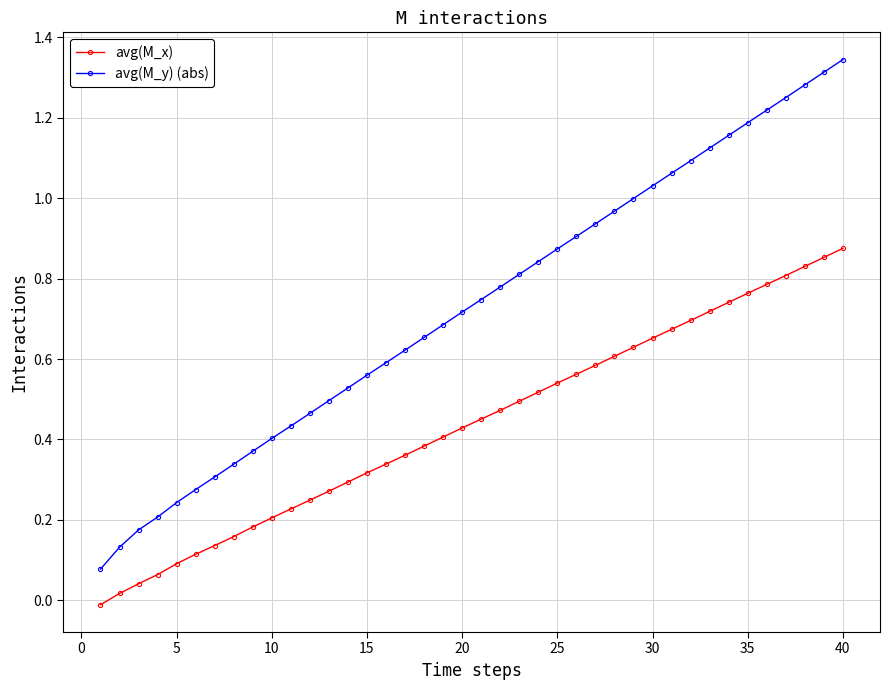

True or false: avg(M_x) and avg(M_y) (abs) intersect in this chart.

False